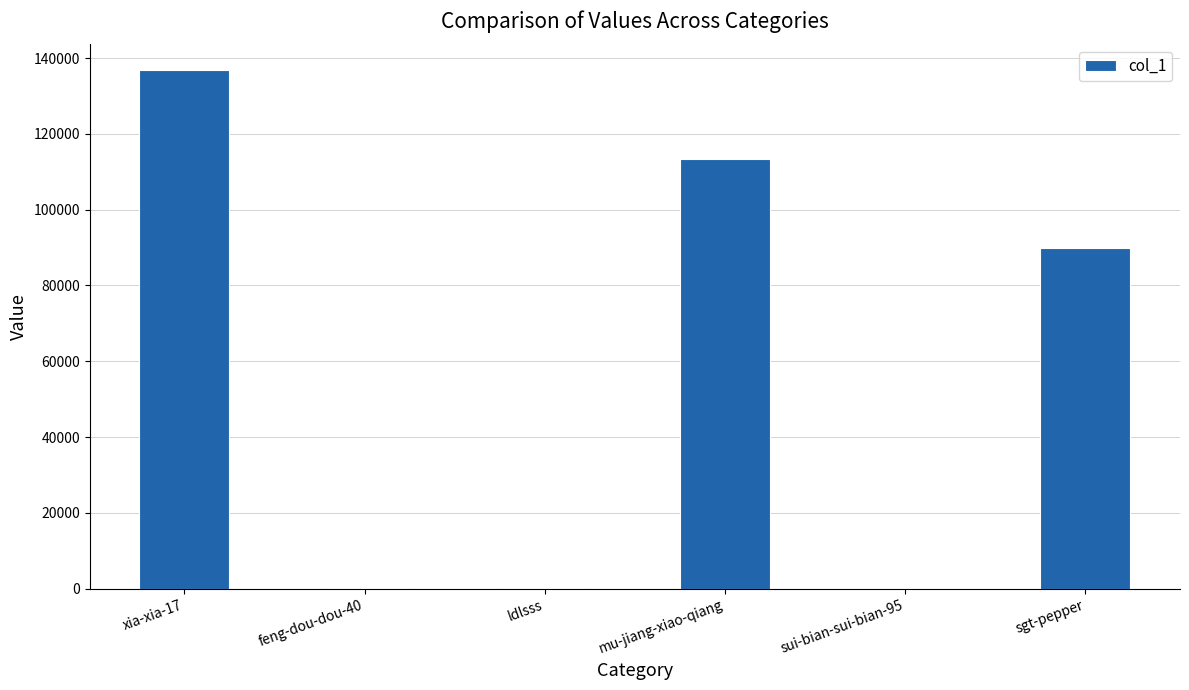

The value at xia-xia-17 is 183644. True or false?

False